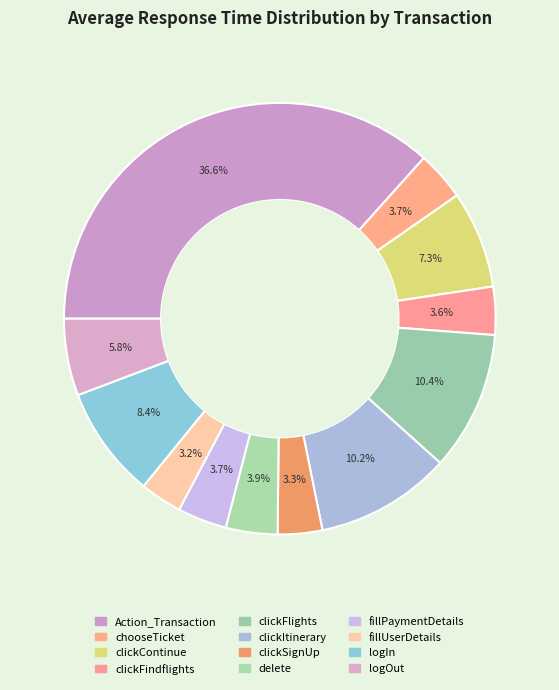

Count the number of slices in the pie.

12